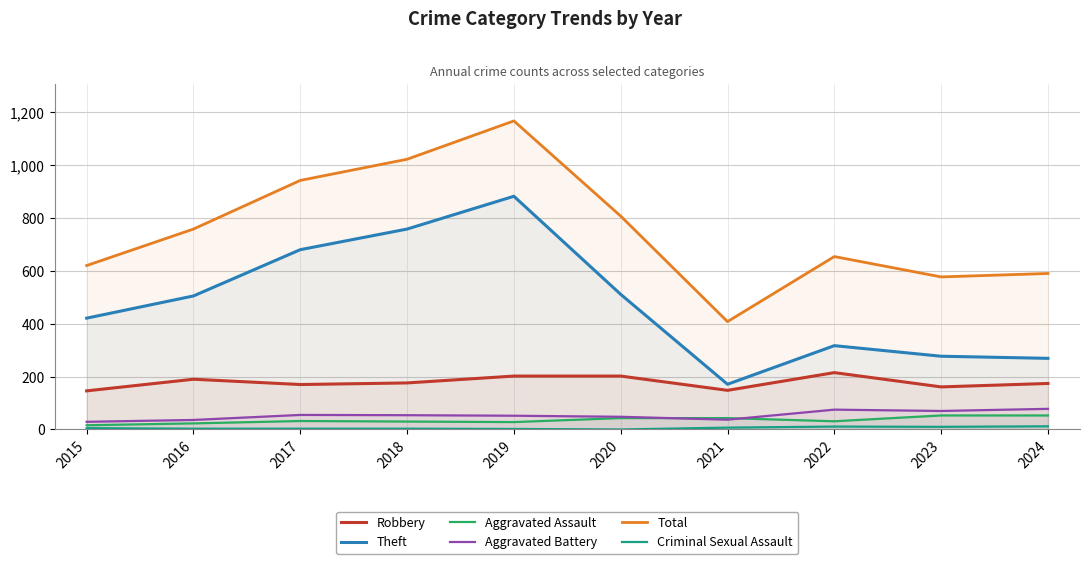

Between 2021 and 2023, which series saw the biggest shift?

Total